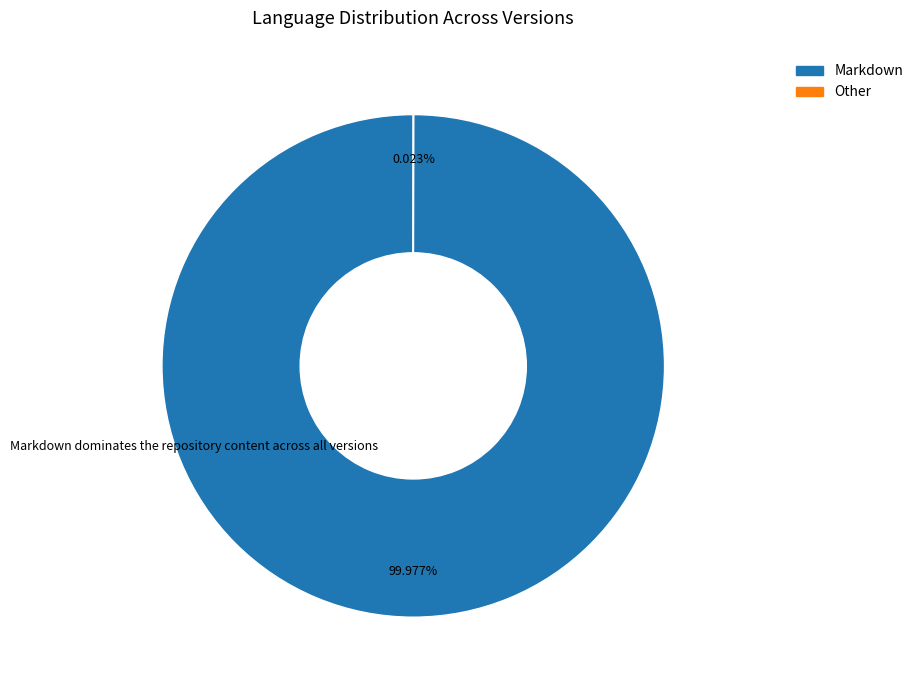

Is there any slice that represents more than half of the pie?

Yes